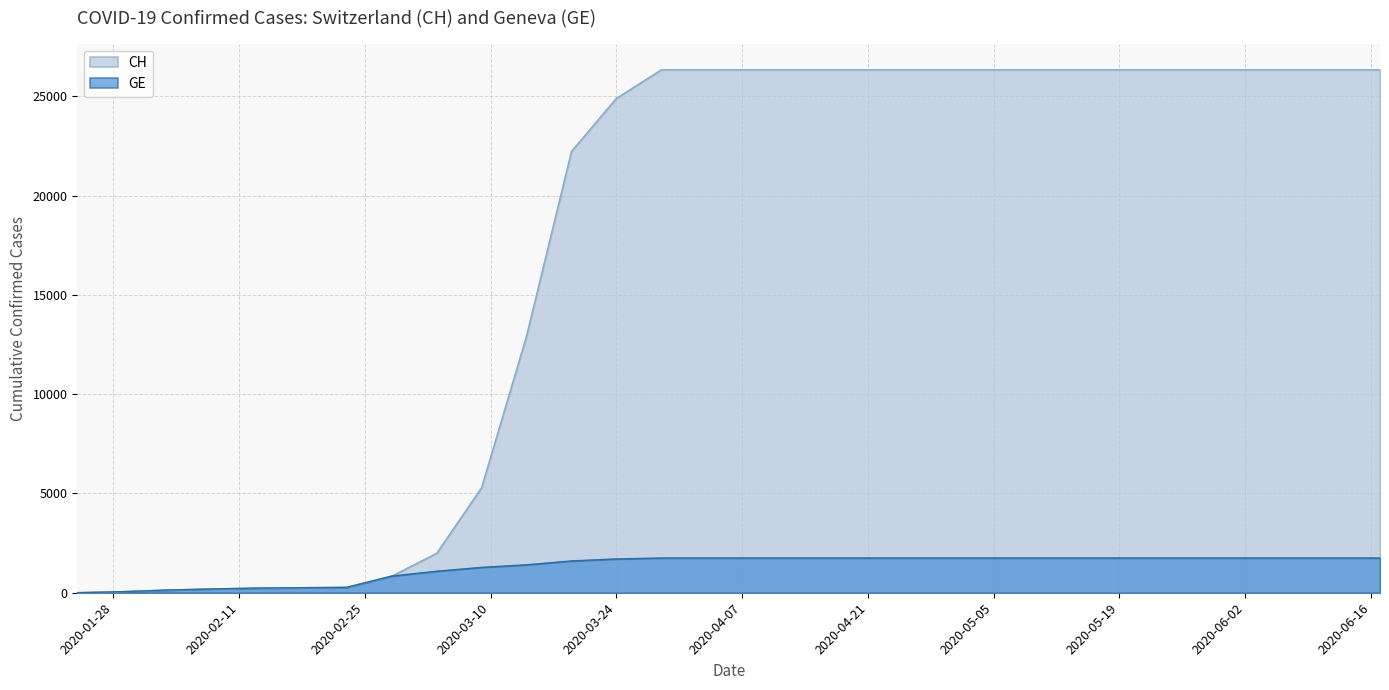

Reading right to left, extract all data points from this chart.

CH: 2020-06-17=26336	2020-06-12=26336	2020-06-07=26336	2020-06-02=26336	2020-05-28=26336	2020-05-23=26336	2020-05-18=26336	2020-05-13=26336	2020-05-08=26336	2020-05-03=26336	2020-04-28=26336	2020-04-23=26336	2020-04-18=26336	2020-04-13=26336	2020-04-08=26336	2020-04-03=26336	2020-03-29=26336	2020-03-24=24900	2020-03-19=22226	2020-03-14=12928	2020-03-09=5294	2020-03-04=1986	2020-02-28=840	2020-02-23=273	2020-02-18=255	2020-02-13=234	2020-02-08=192	2020-02-03=136	2020-01-29=54	2020-01-24=4
GE: 2020-06-17=1749	2020-06-12=1749	2020-06-07=1749	2020-06-02=1749	2020-05-28=1749	2020-05-23=1749	2020-05-18=1749	2020-05-13=1749	2020-05-08=1749	2020-05-03=1749	2020-04-28=1749	2020-04-23=1749	2020-04-18=1749	2020-04-13=1749	2020-04-08=1749	2020-04-03=1749	2020-03-29=1749	2020-03-24=1702	2020-03-19=1602	2020-03-14=1407	2020-03-09=1278	2020-03-04=1083	2020-02-28=840	2020-02-23=273	2020-02-18=255	2020-02-13=234	2020-02-08=192	2020-02-03=136	2020-01-29=54	2020-01-24=4